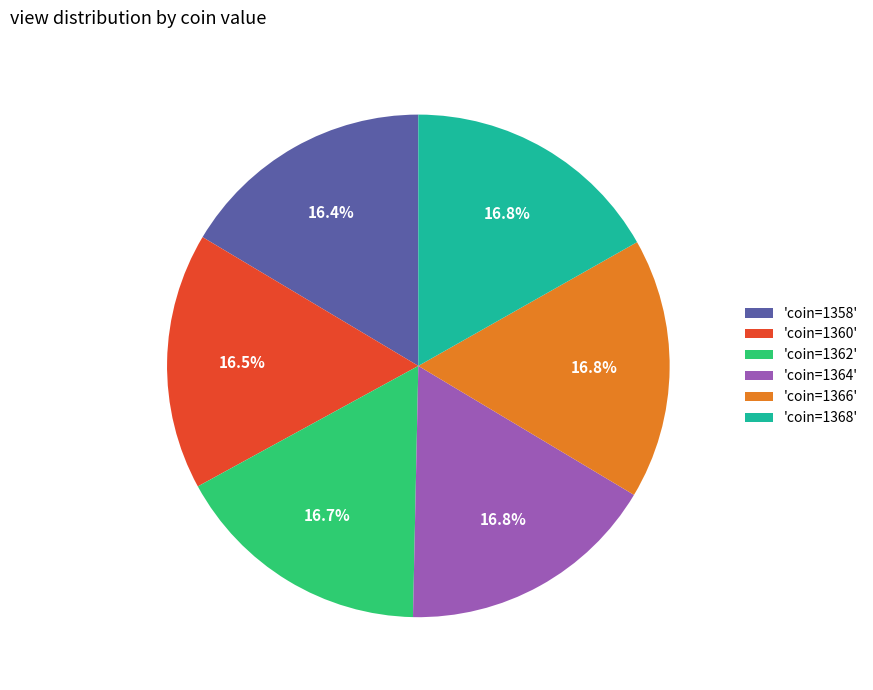

To the nearest percent, what is the average slice percentage?

17%